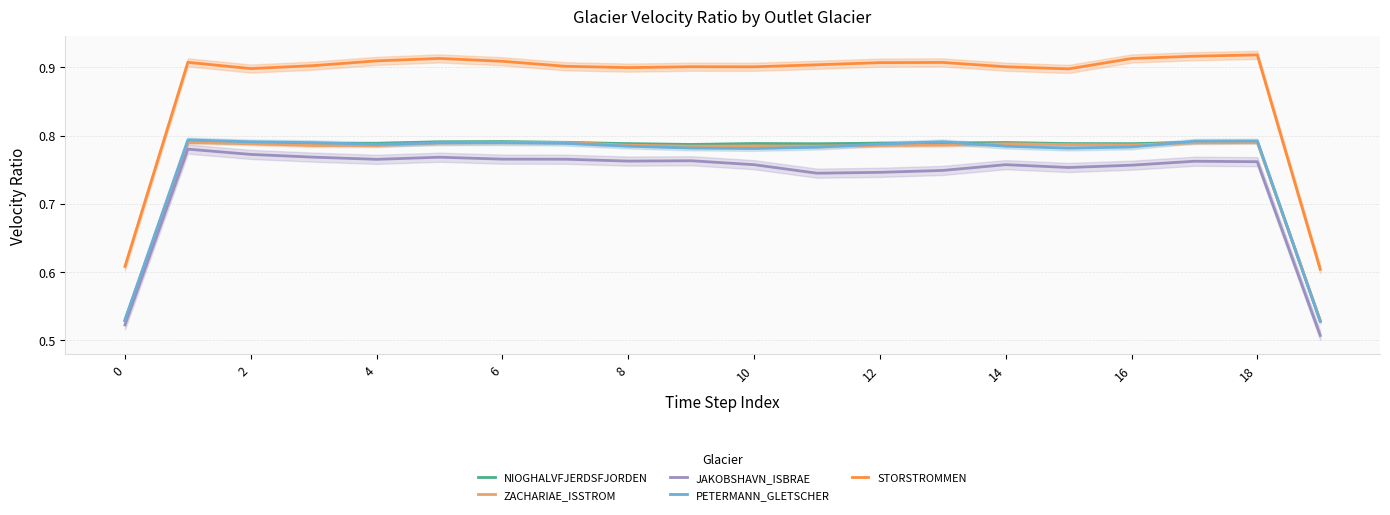

Which has a higher value, 12 or 17?

17